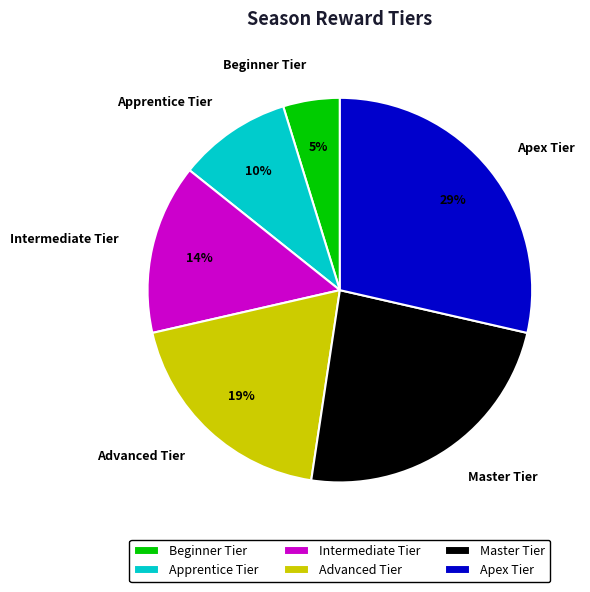

Count the number of slices in the pie.

6